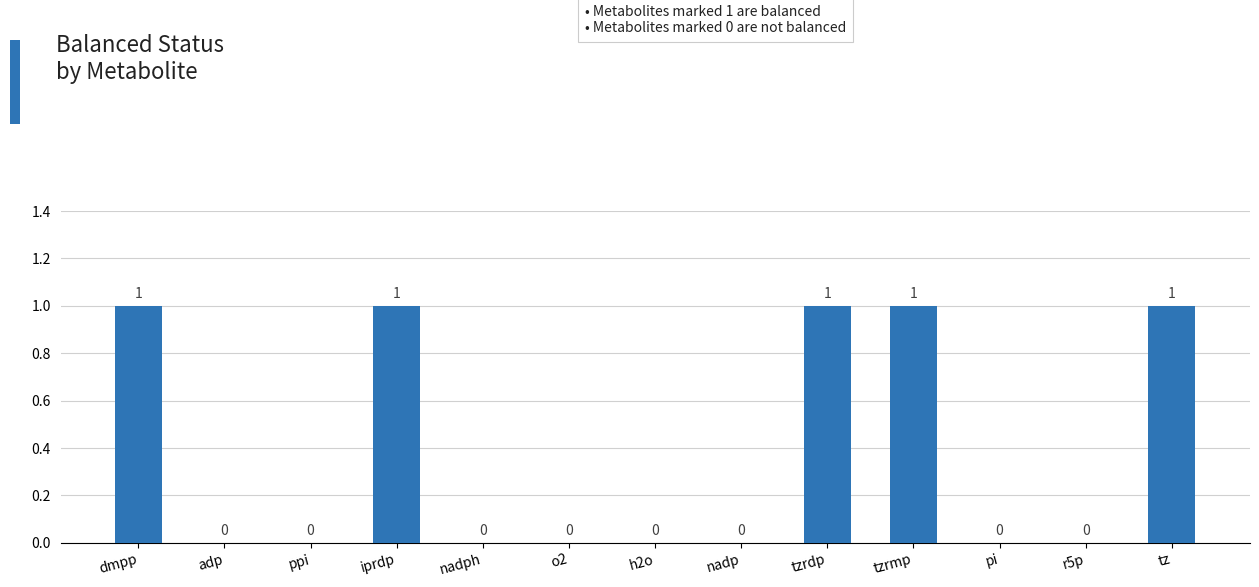

Between nadph and iprdp, which is larger?

iprdp